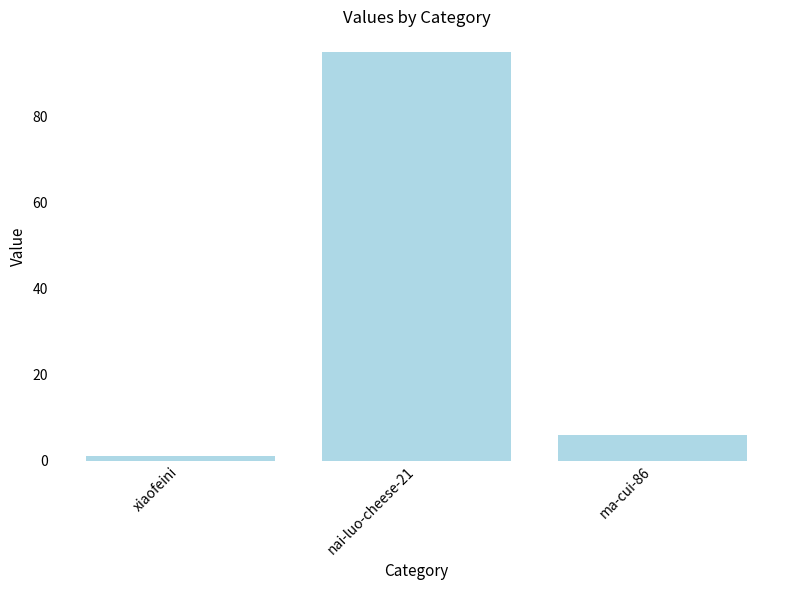

What is the sum of the values at ma-cui-86 and xiaofeini?

7